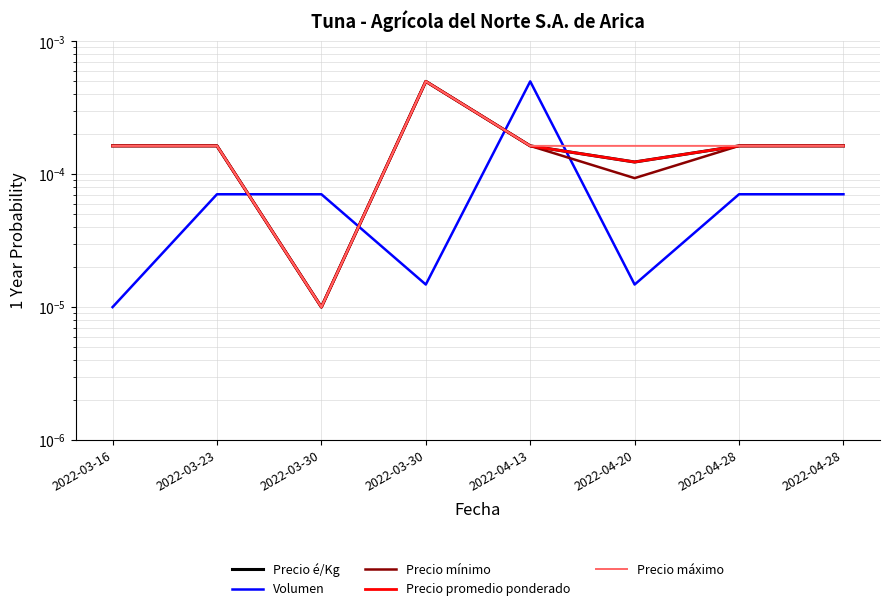

Is this an area chart (filled region under the line)?

No